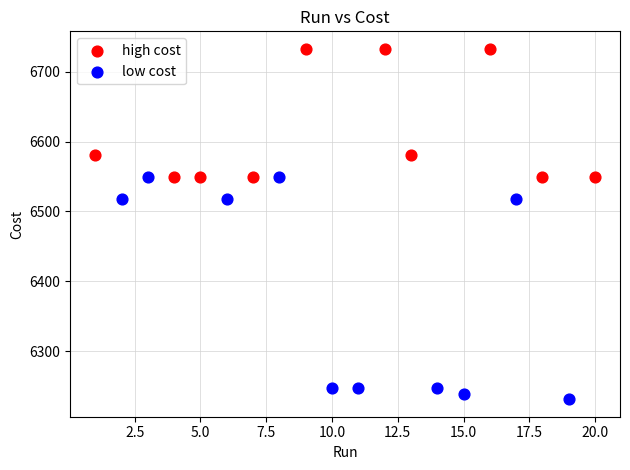

Which series has the widest spread of Y values?

low cost